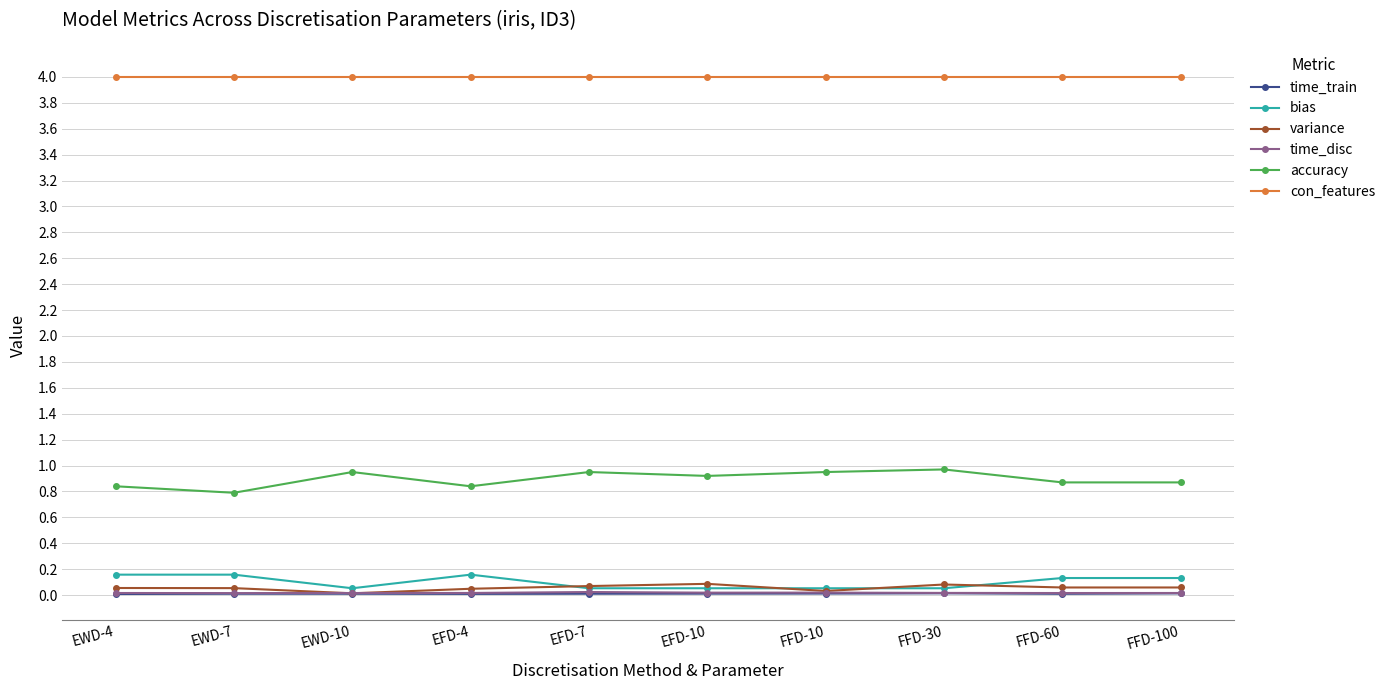

True or false: bias and con_features cross at least once.

False